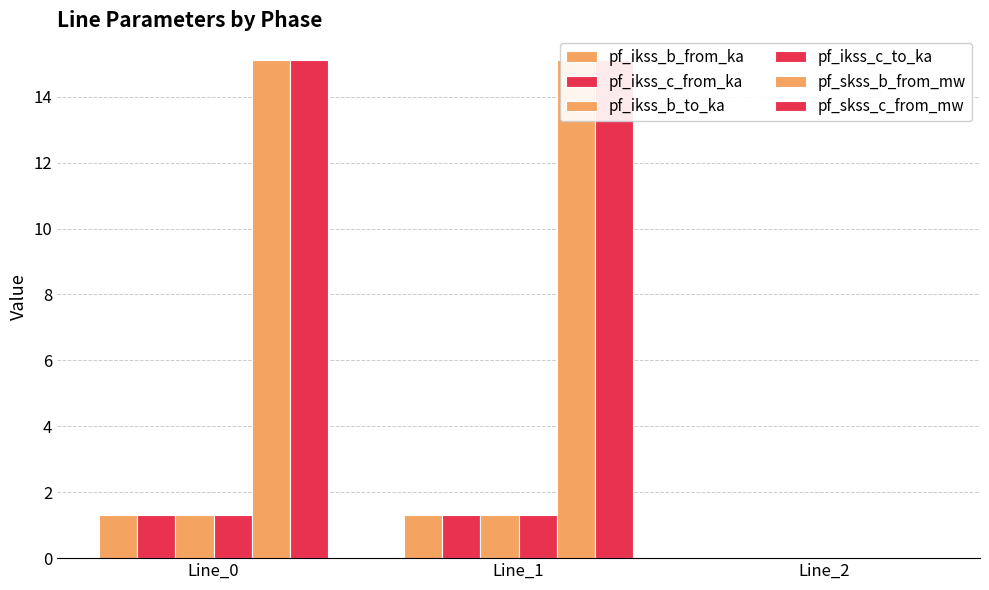

Reading right to left, what are all the values shown in this chart?

pf_ikss_b_from_ka: 0.0	1.3	1.3
pf_ikss_c_from_ka: 0.0	1.3	1.3
pf_ikss_b_to_ka: 0.0	1.3	1.3
pf_ikss_c_to_ka: 0.0	1.3	1.3
pf_skss_b_from_mw: 0.0	15.1	15.1
pf_skss_c_from_mw: 0.0	15.1	15.1